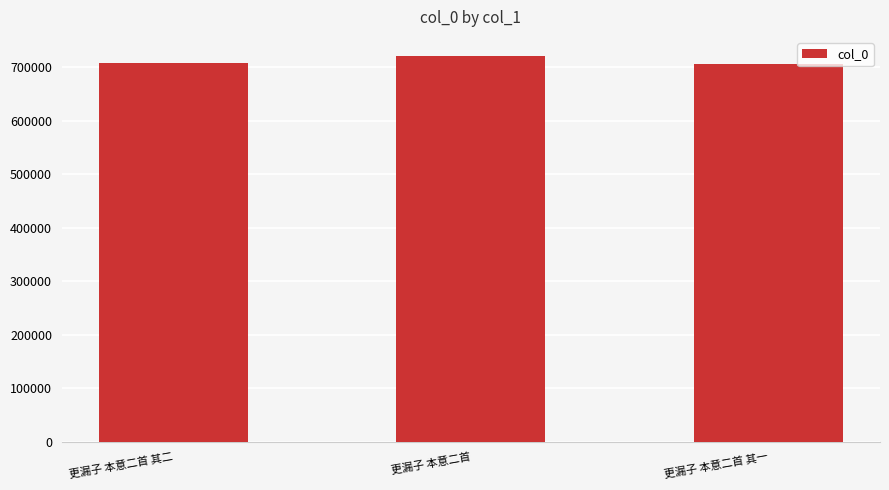

What is the difference between the values at 更漏子 本意二首 and 更漏子 本意二首 其一?

13728